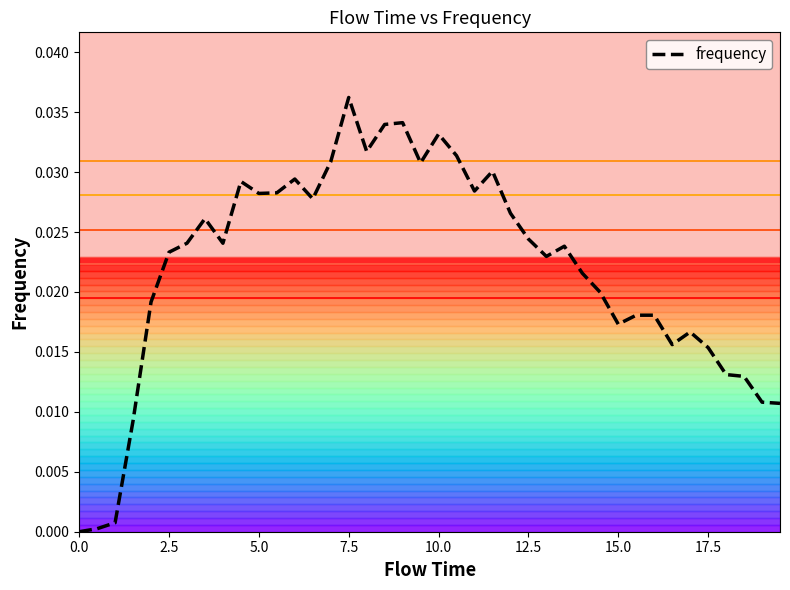

At which category does the chart reach its peak across all series?

7.5